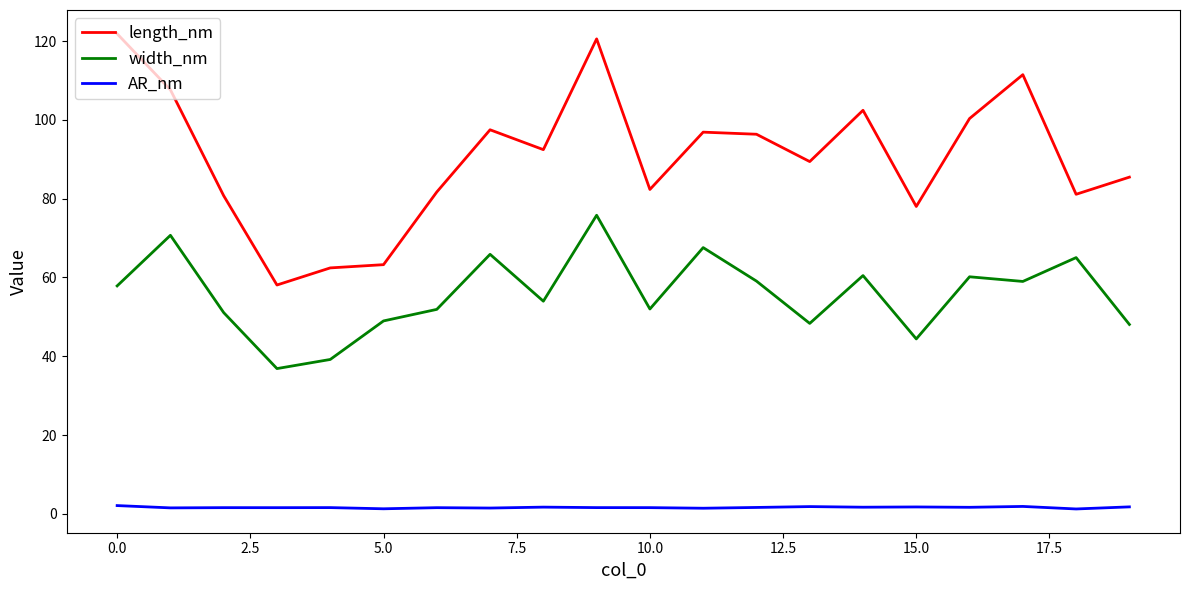

Which series has the largest total across all categories?

length_nm